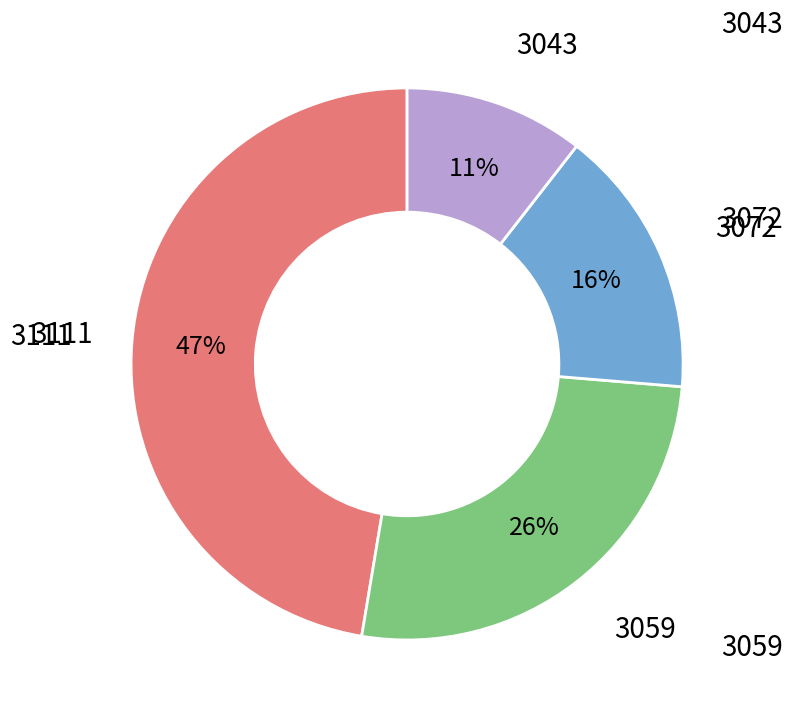

To the nearest percent, what is the average slice percentage?

25%